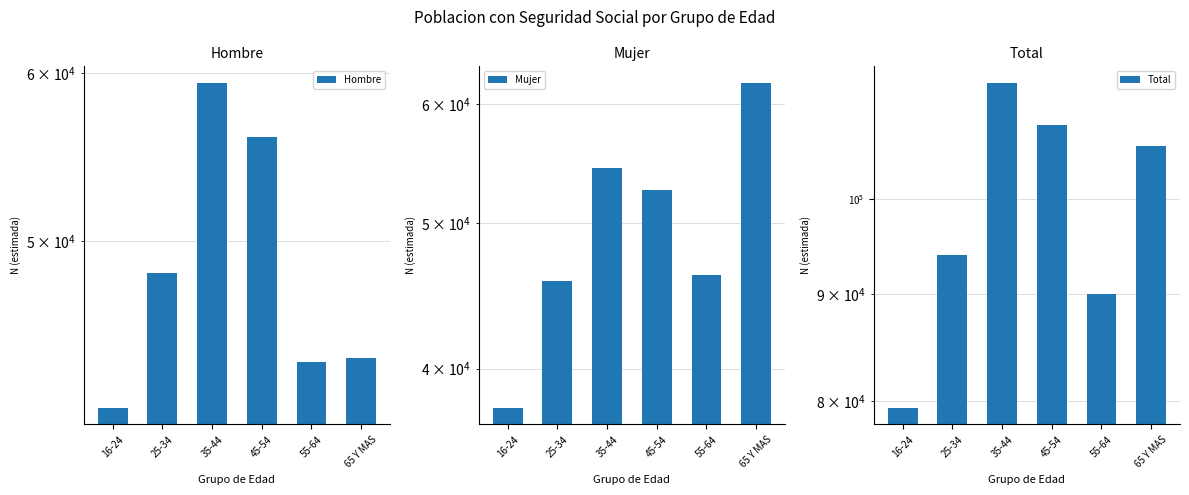

Which series has the widest spread of values?

Total